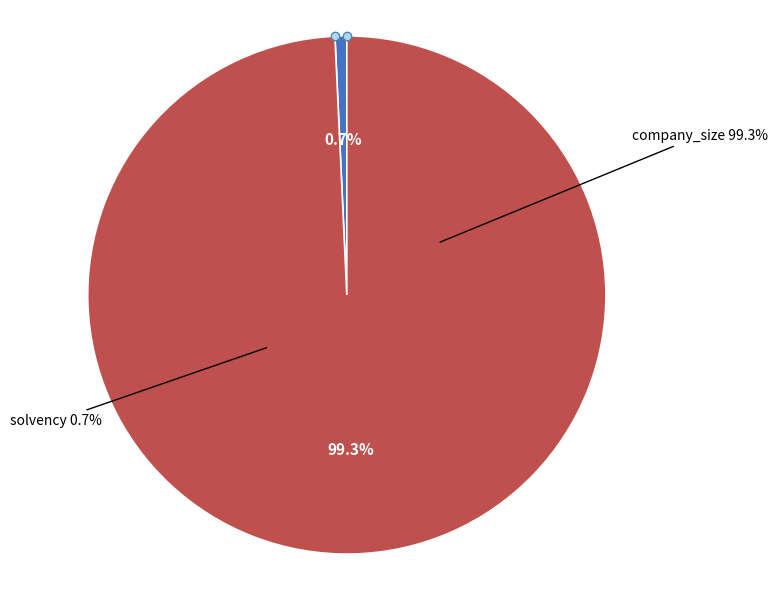

Between solvency and company_size, which is larger?

company_size